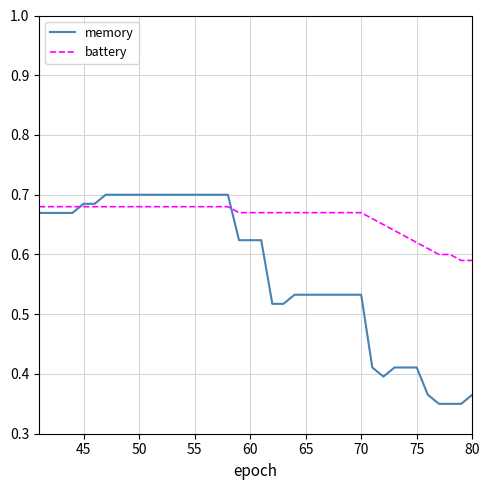

Rank the series by their average value, from lowest to highest.

memory, battery